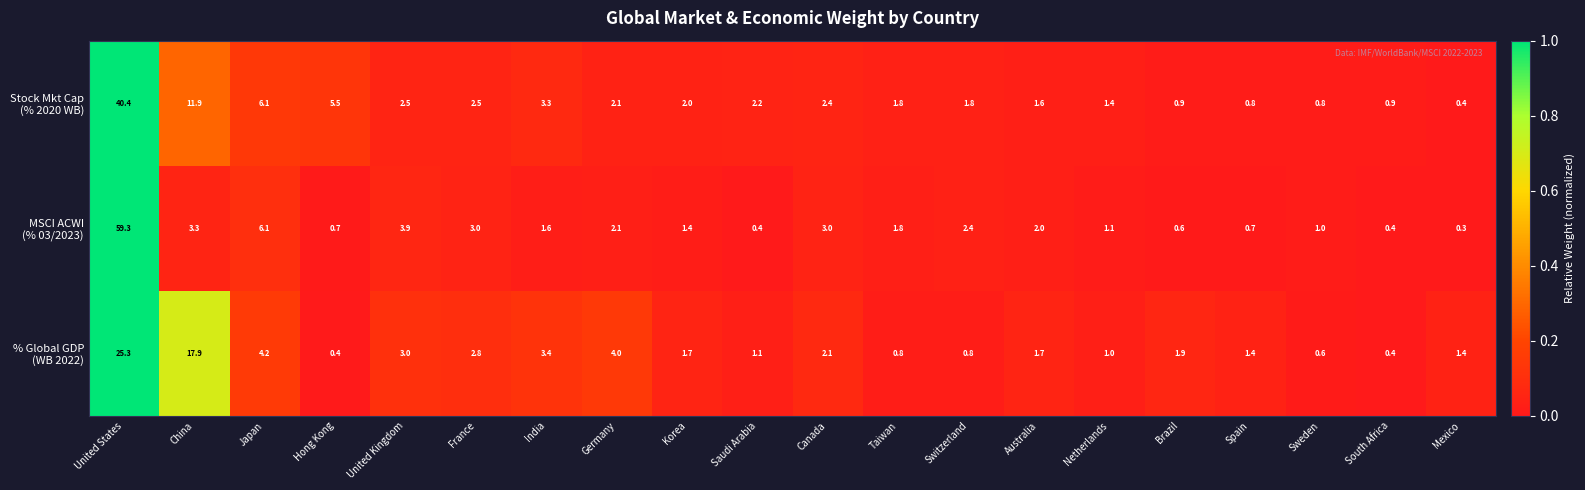

What is the spread (max minus min) of values at Hong Kong?

5.1